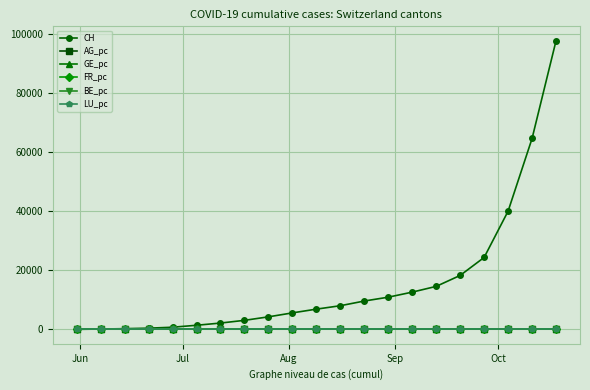

Which series has the largest total across all categories?

CH